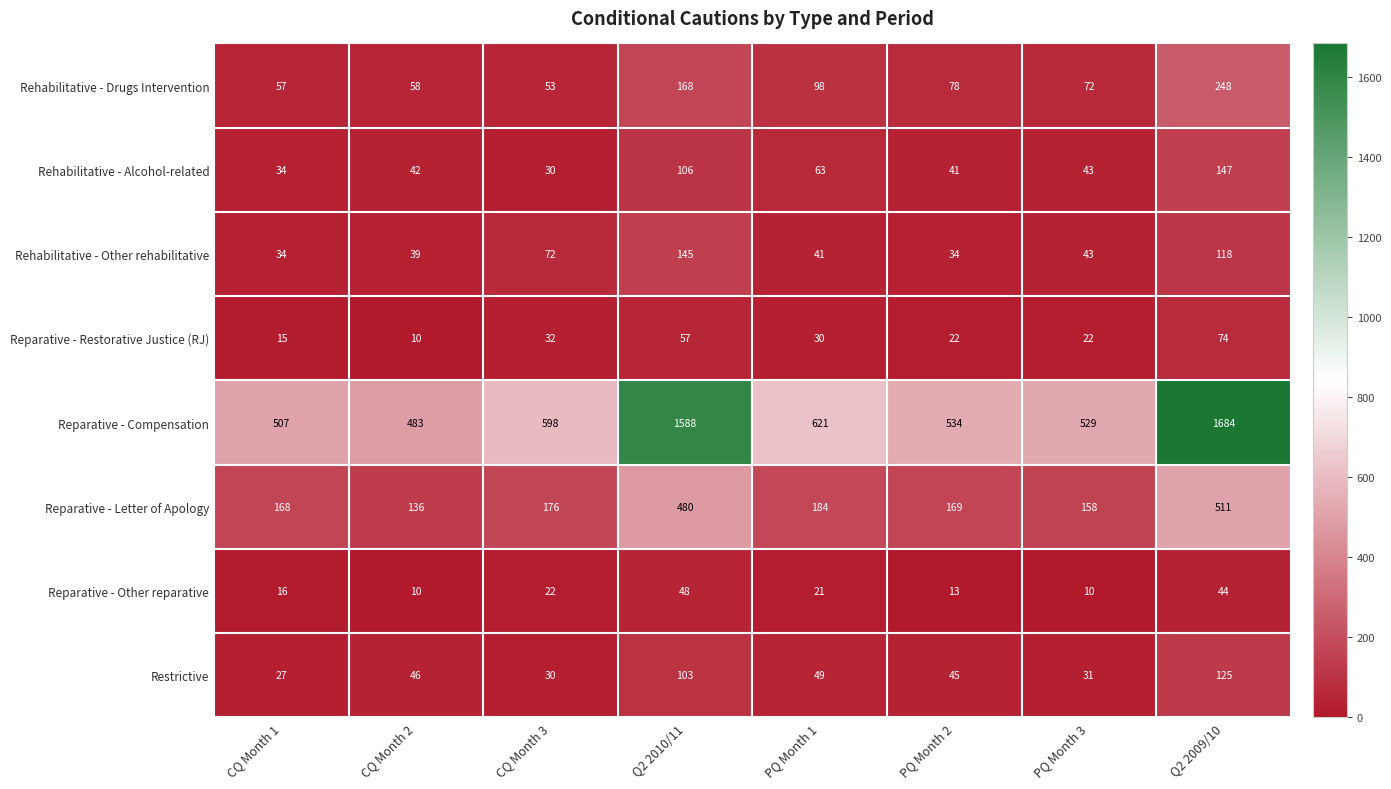

What is the greatest value displayed?

1684